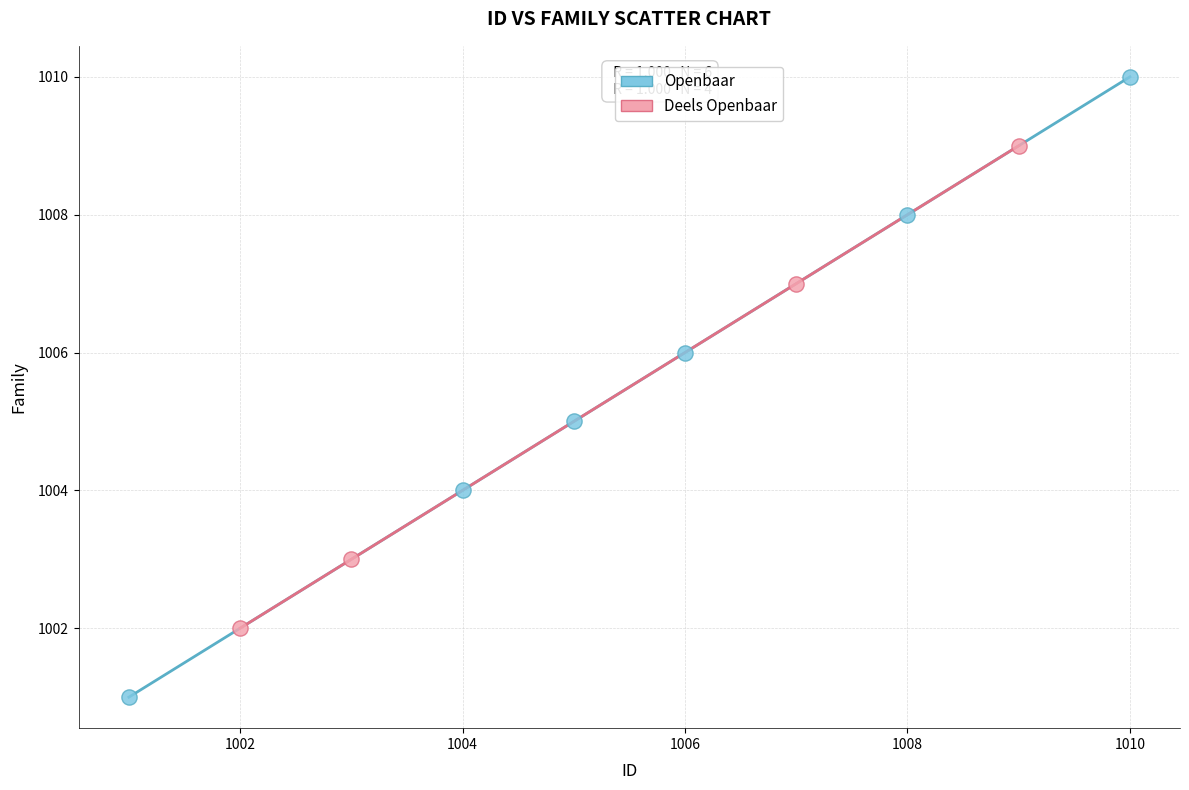

What are all the series names shown in the legend?

Openbaar, Deels Openbaar